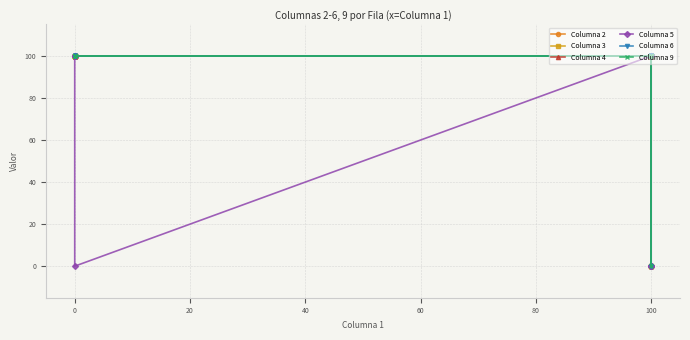

Is it true that Columna 9 equals -44 at 100?

False